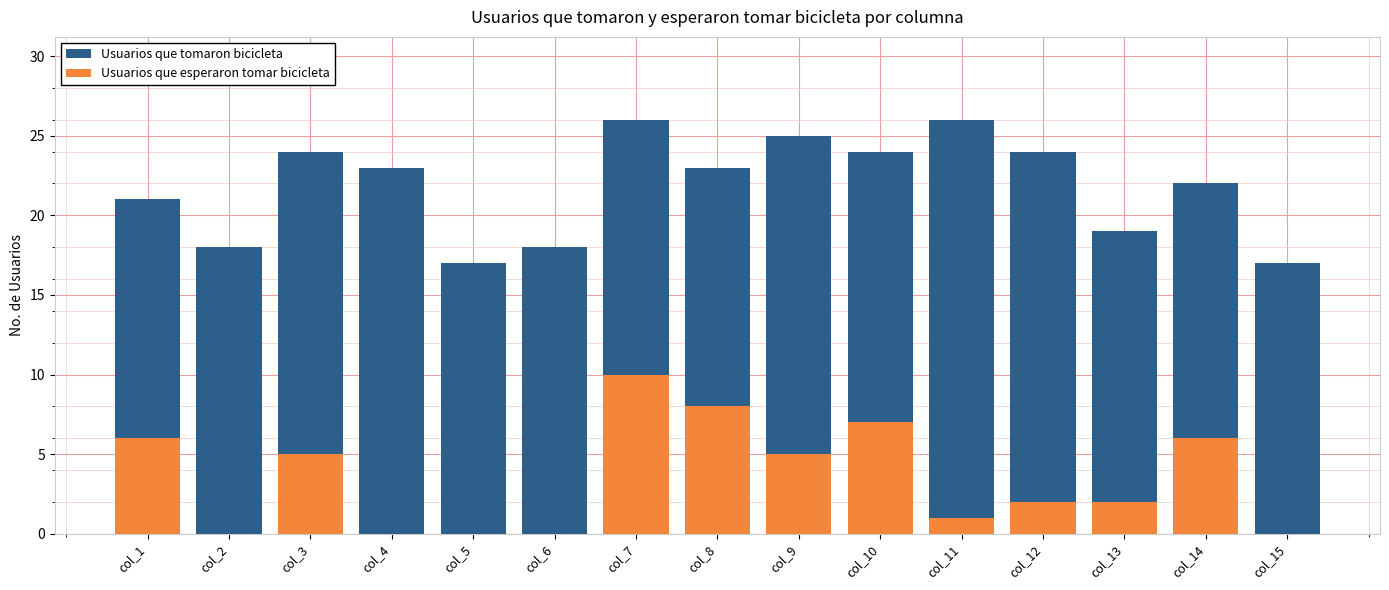

Is the value of Usuarios que tomaron bicicleta at col_12 greater than the value of Usuarios que esperaron tomar bicicleta at col_12?

Yes